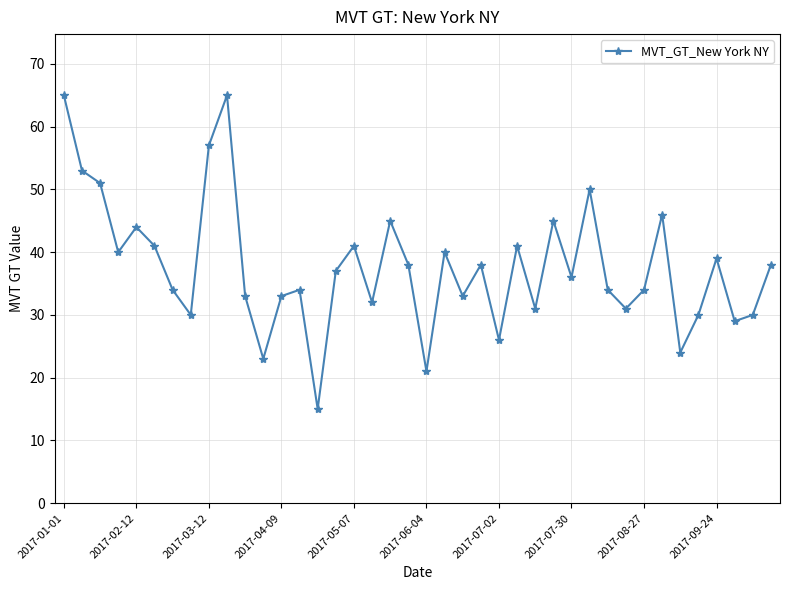

What is the smallest value displayed?

15